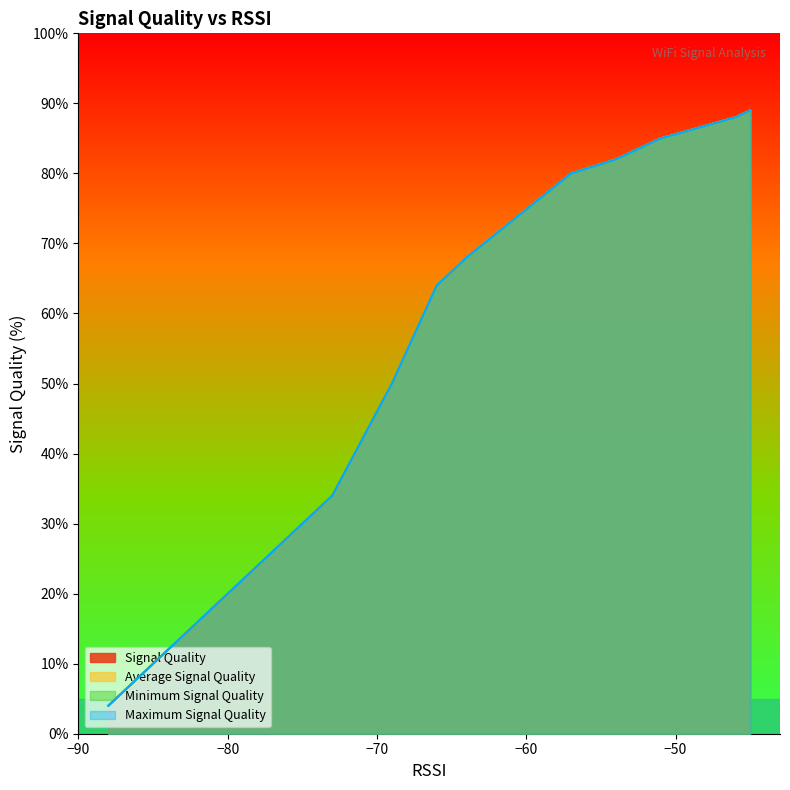

What is the value of the Signal Quality point at the 12th from the left?

30